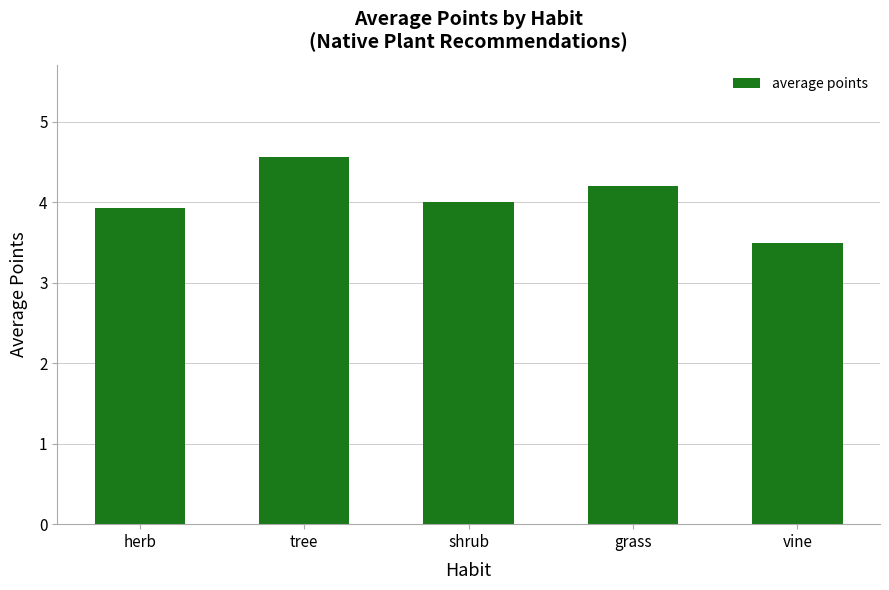

Which label corresponds to the largest value in the chart?

tree